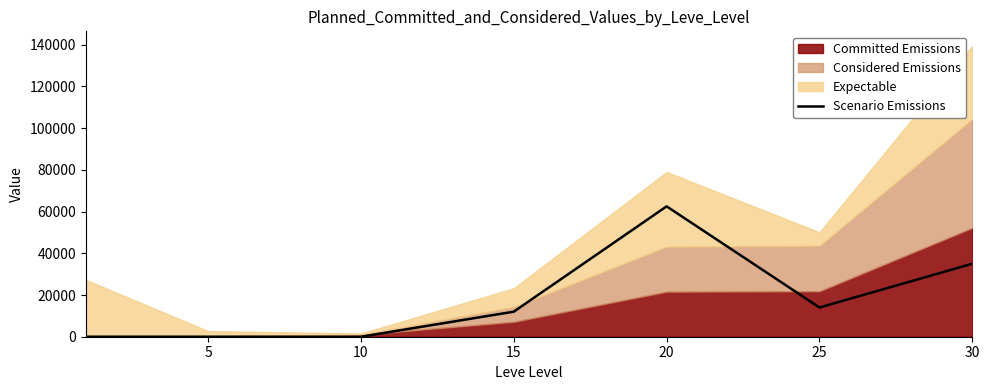

How many data points are above 12000?

3